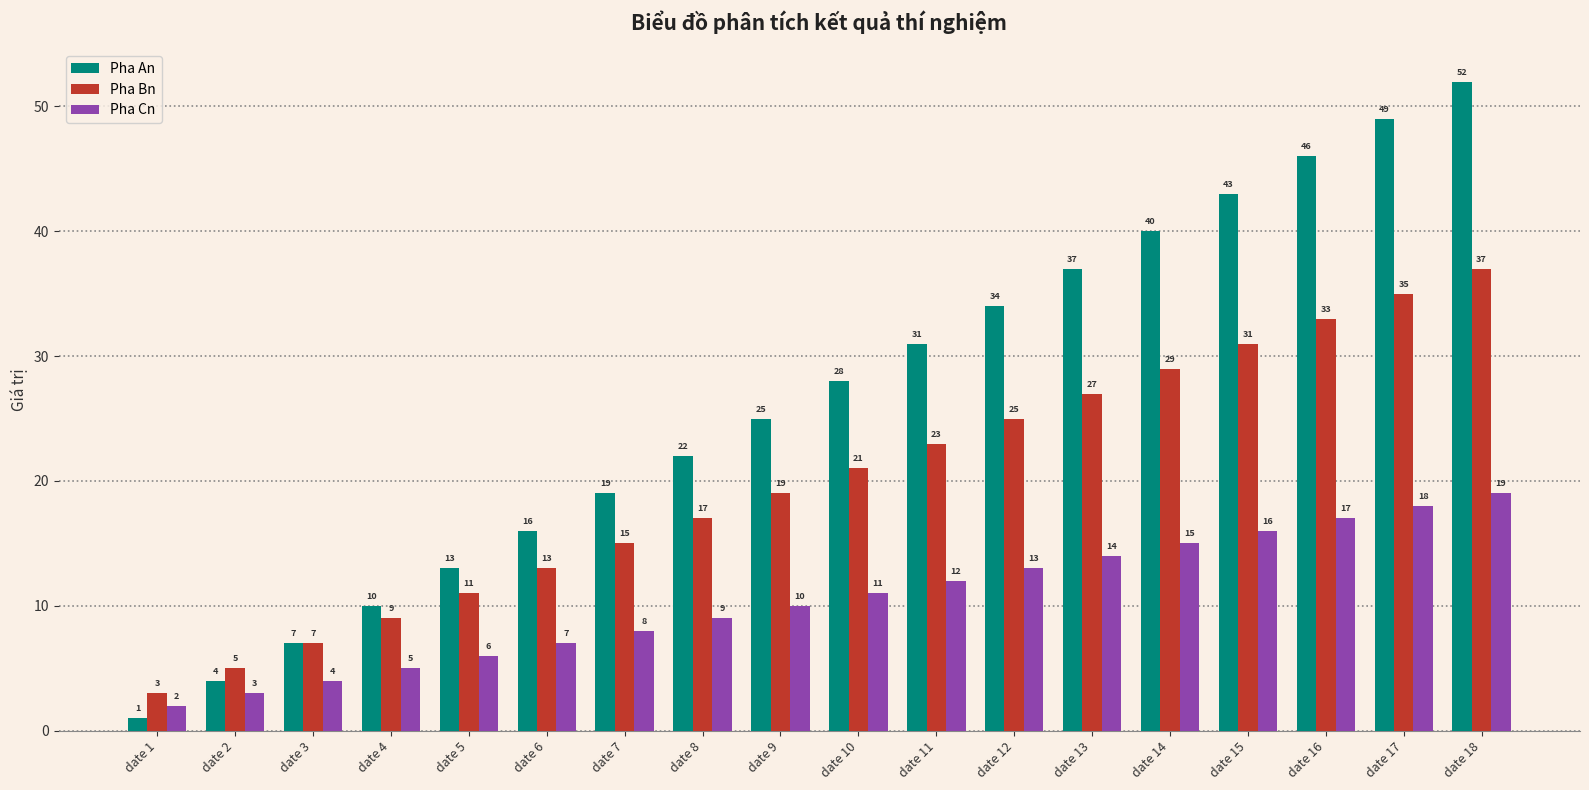

Between date 12 and date 18, which series saw the biggest shift?

Pha An